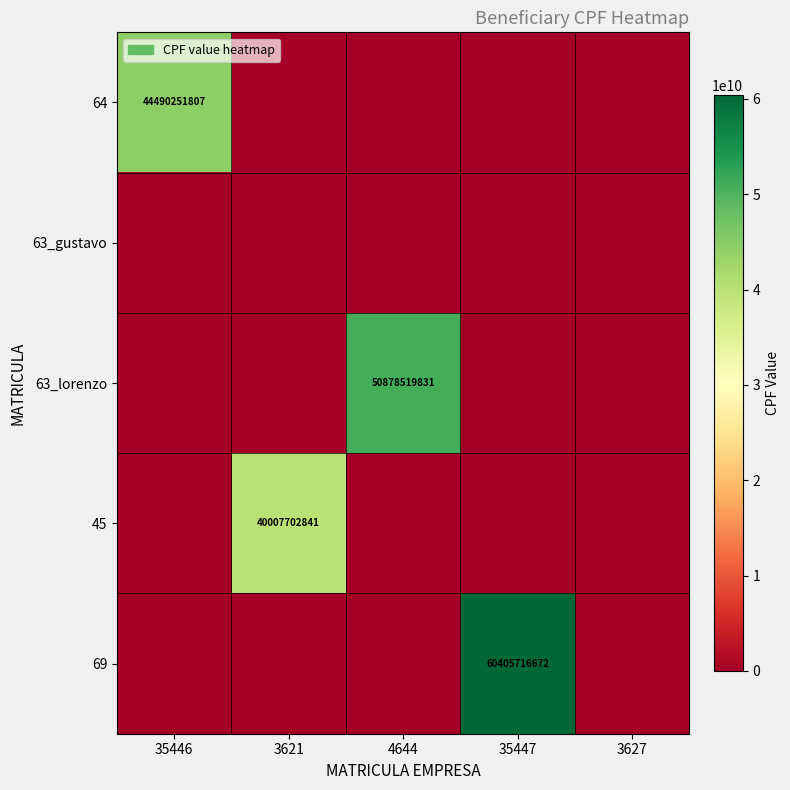

The 45 series shows 40007702841 at 3621. True or false?

True